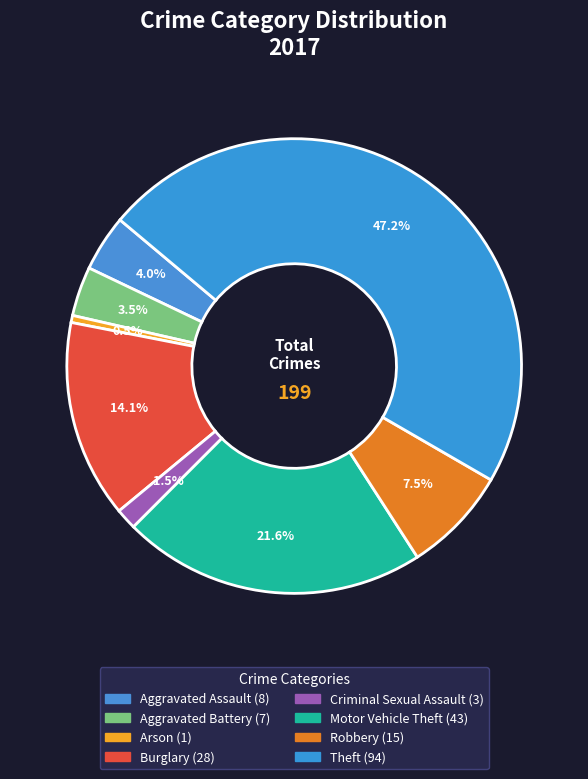

To the nearest percent, what percentage of the pie is Burglary?

14%